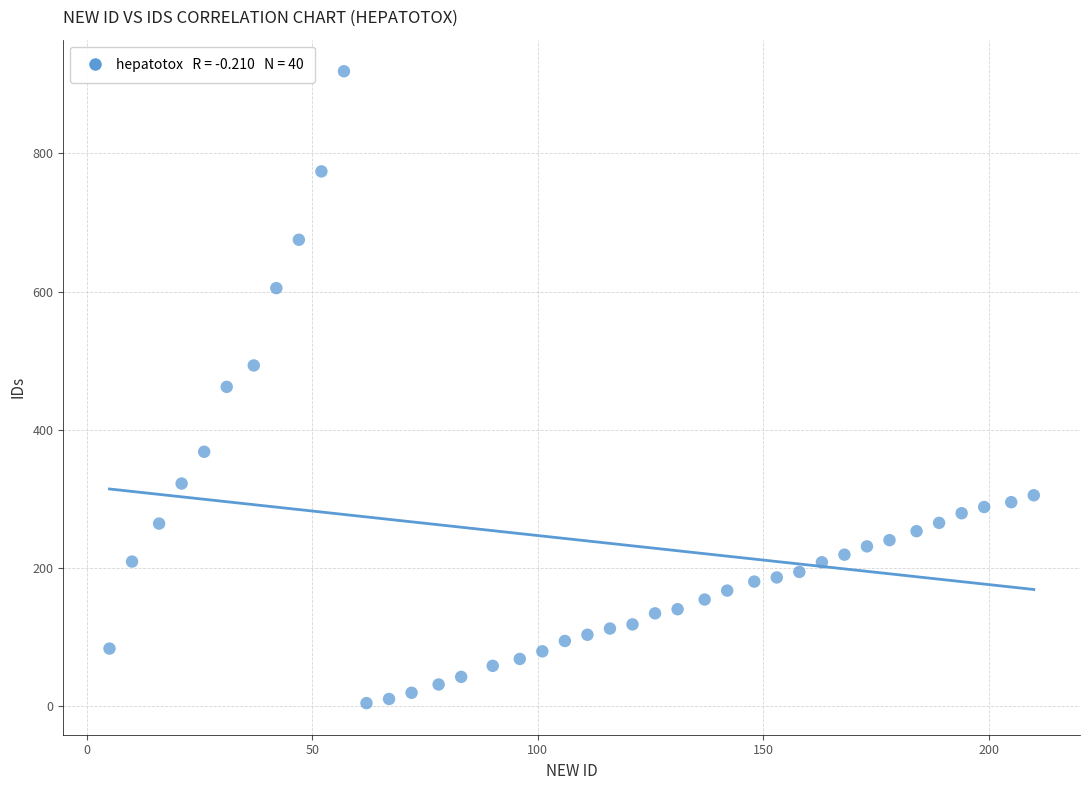

What is the range of X values (max minus min)?

205